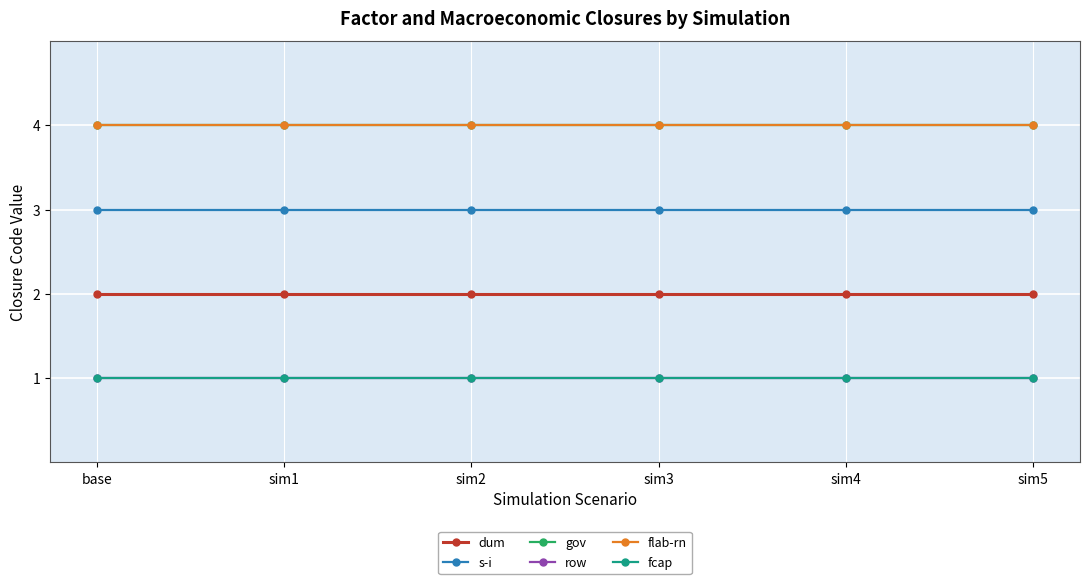

Does the chart have visible grid lines?

Yes